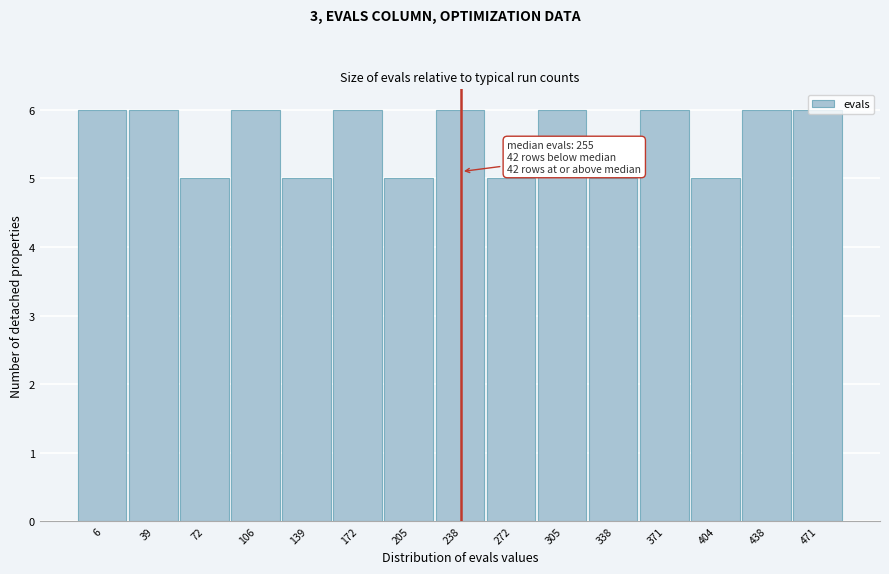

What is the maximum value shown in the chart?

6